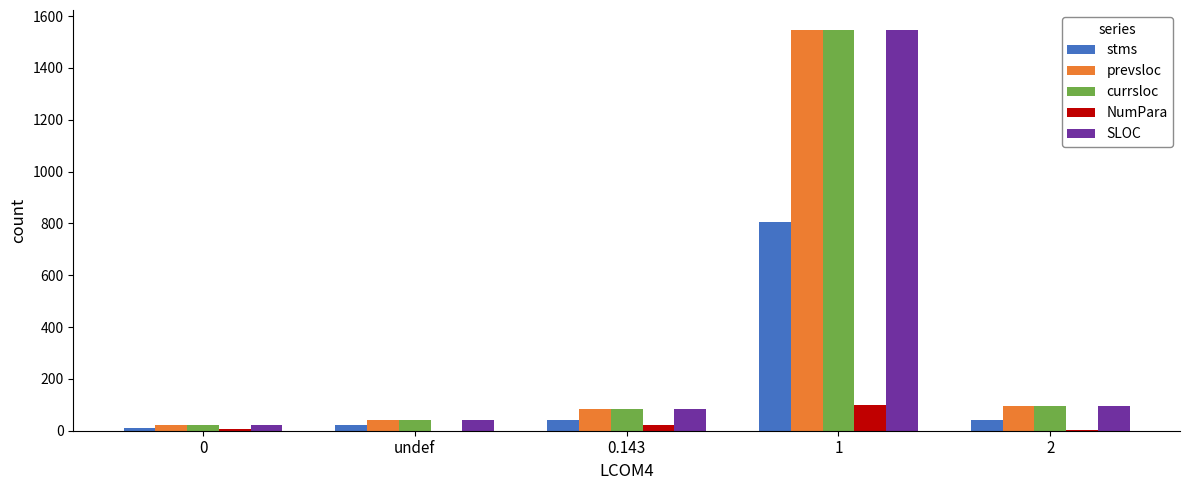

Which series changed the most between 0.143 and 1?

SLOC